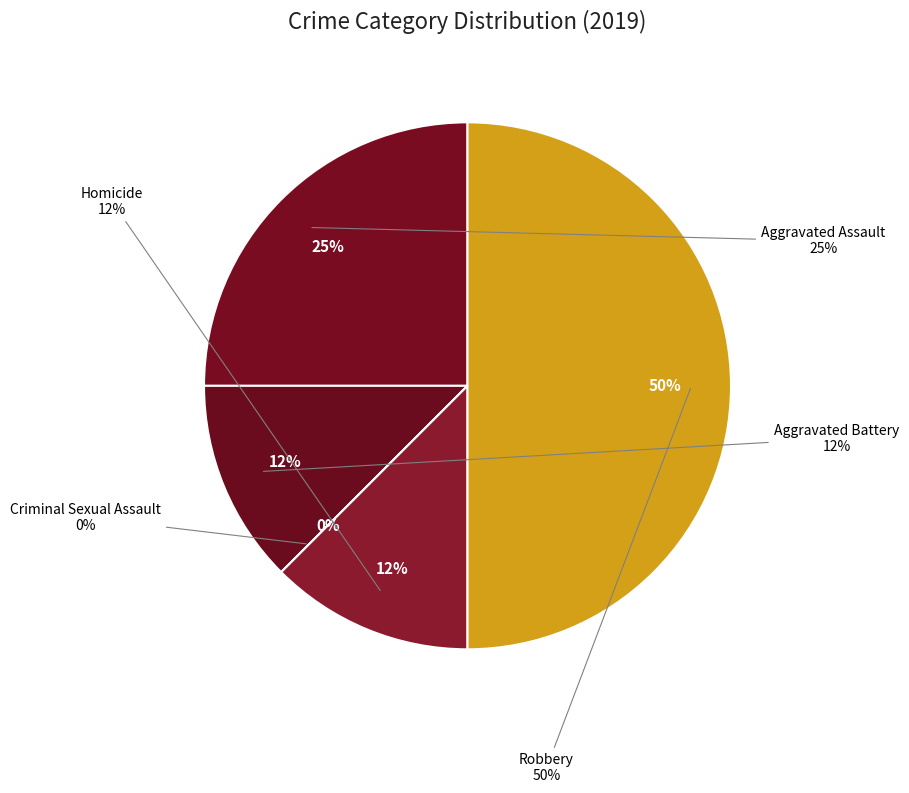

Is there any slice that represents more than half of the pie?

No